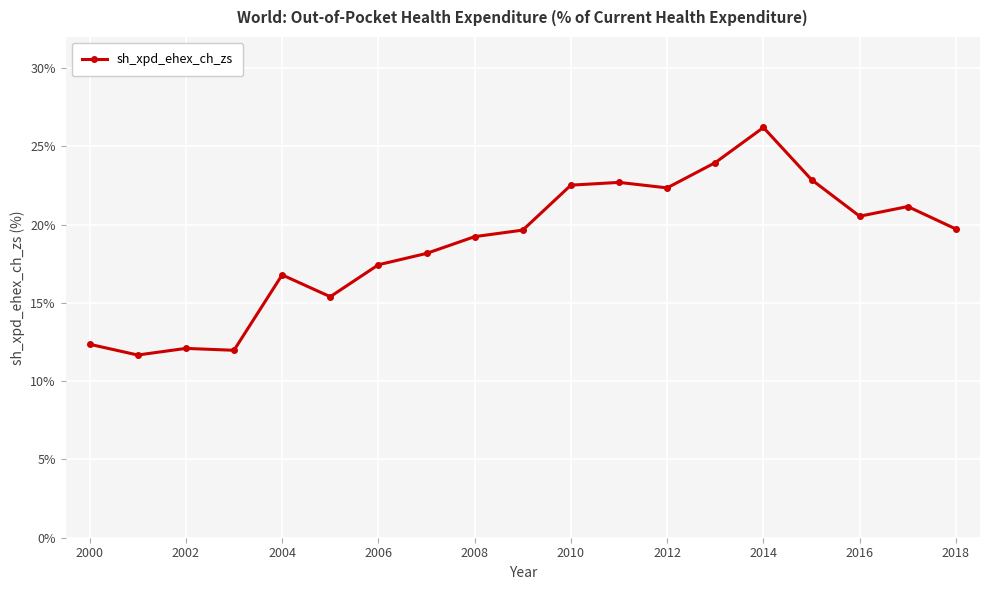

Is this an area chart (filled region under the line)?

No